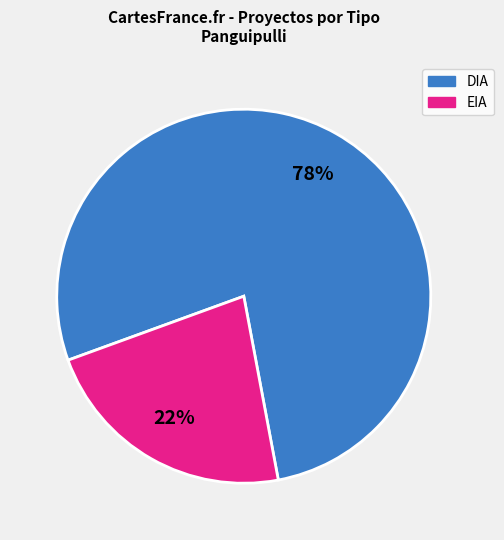

Do EIA and DIA together represent more than half of the pie?

Yes